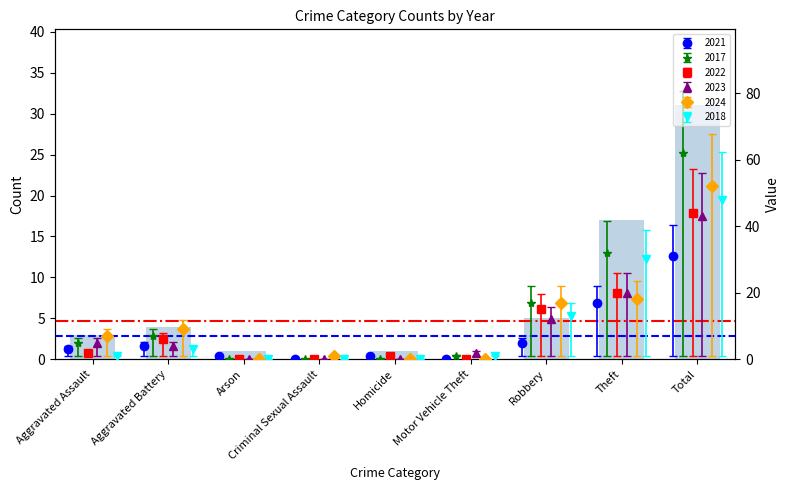

Which category has the highest value in the 2018 series?

Total